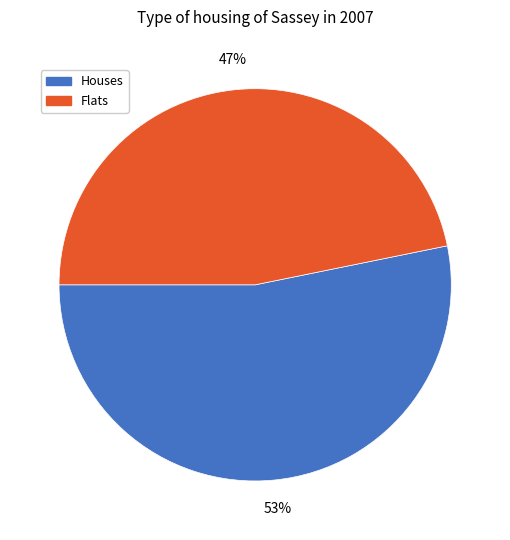

Does any single category account for the majority?

Yes